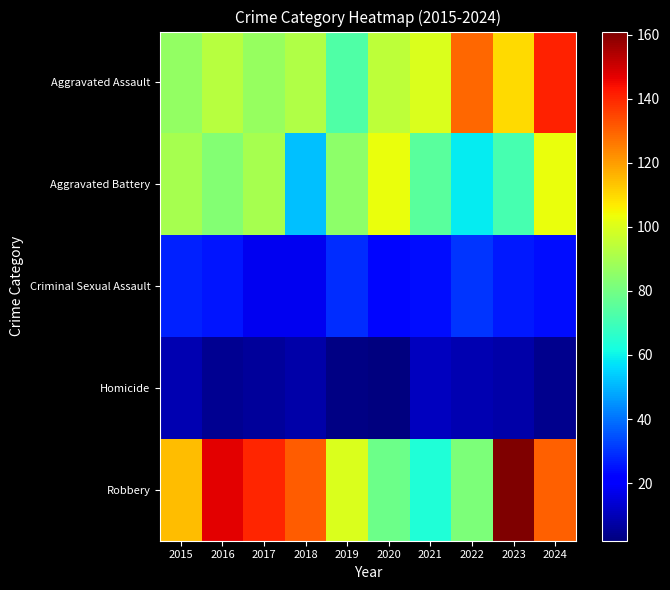

What is the spread (max minus min) of values at 2015?

106